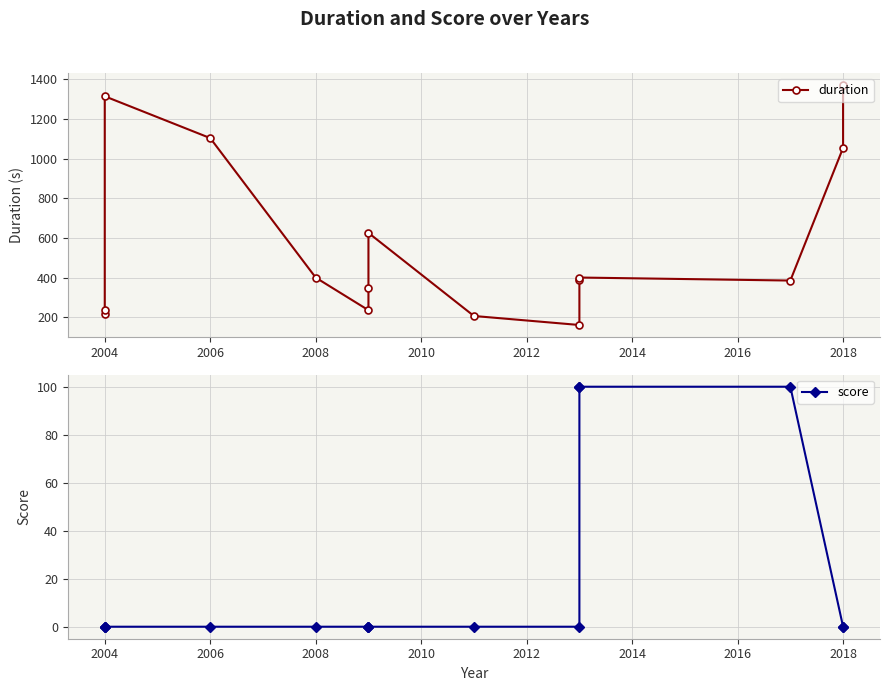

What are all the series names shown in the legend?

duration, score